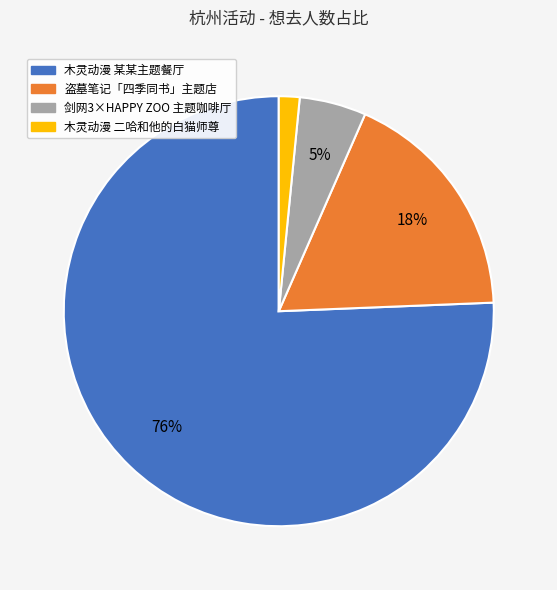

Count the number of slices in the pie.

4